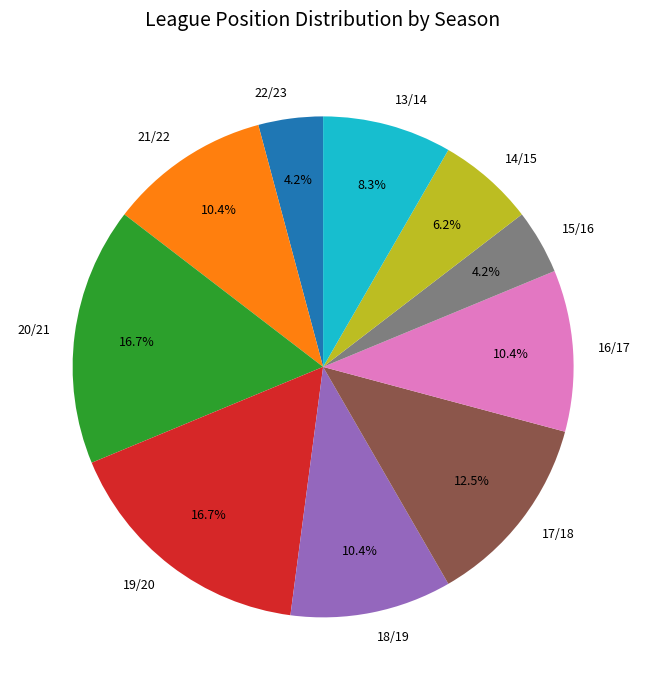

True or false: 18/19 accounts for 19% of the total.

False